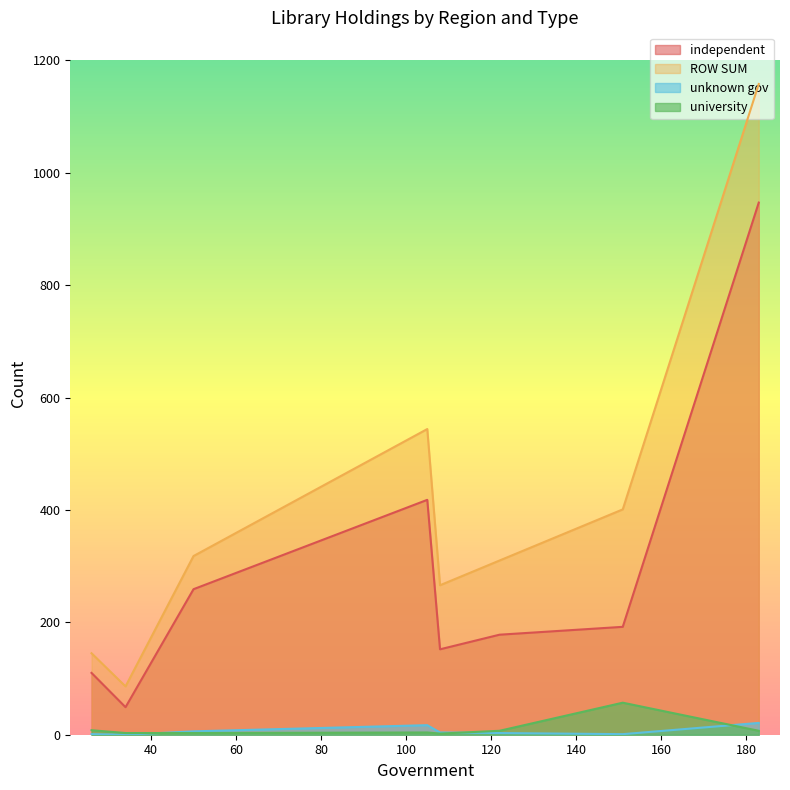

What is the highest value of the ROW SUM series?

1158